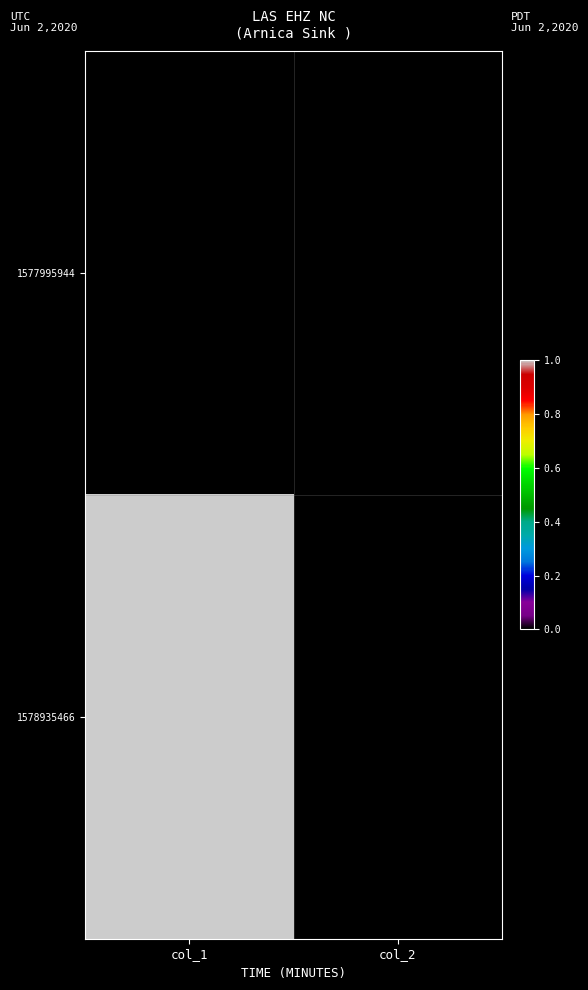

What is the difference between the highest and lowest values at col_1?

1